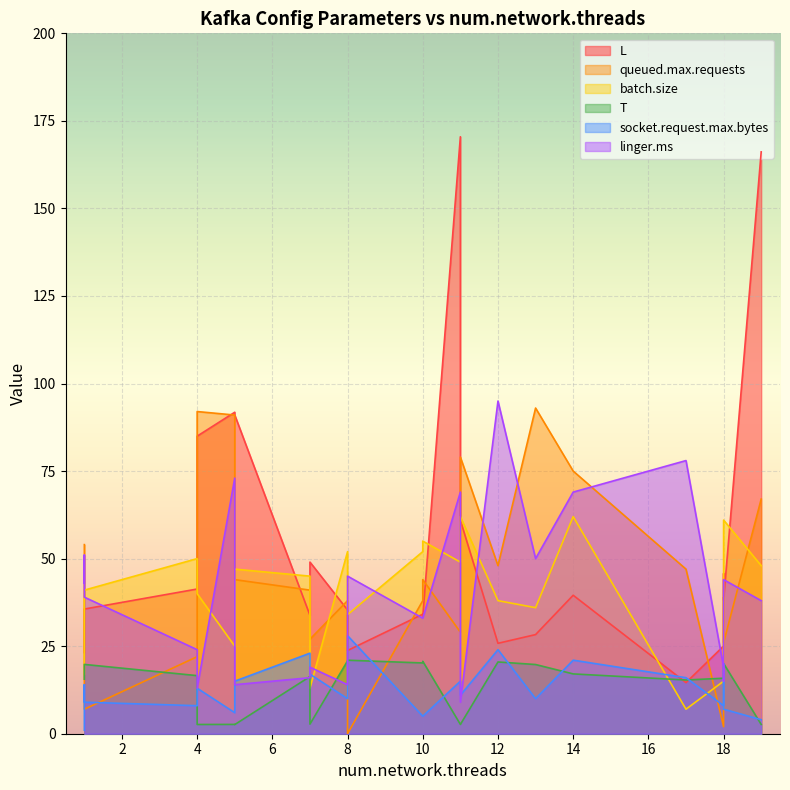

Which has a higher value, 13 or 19?

19